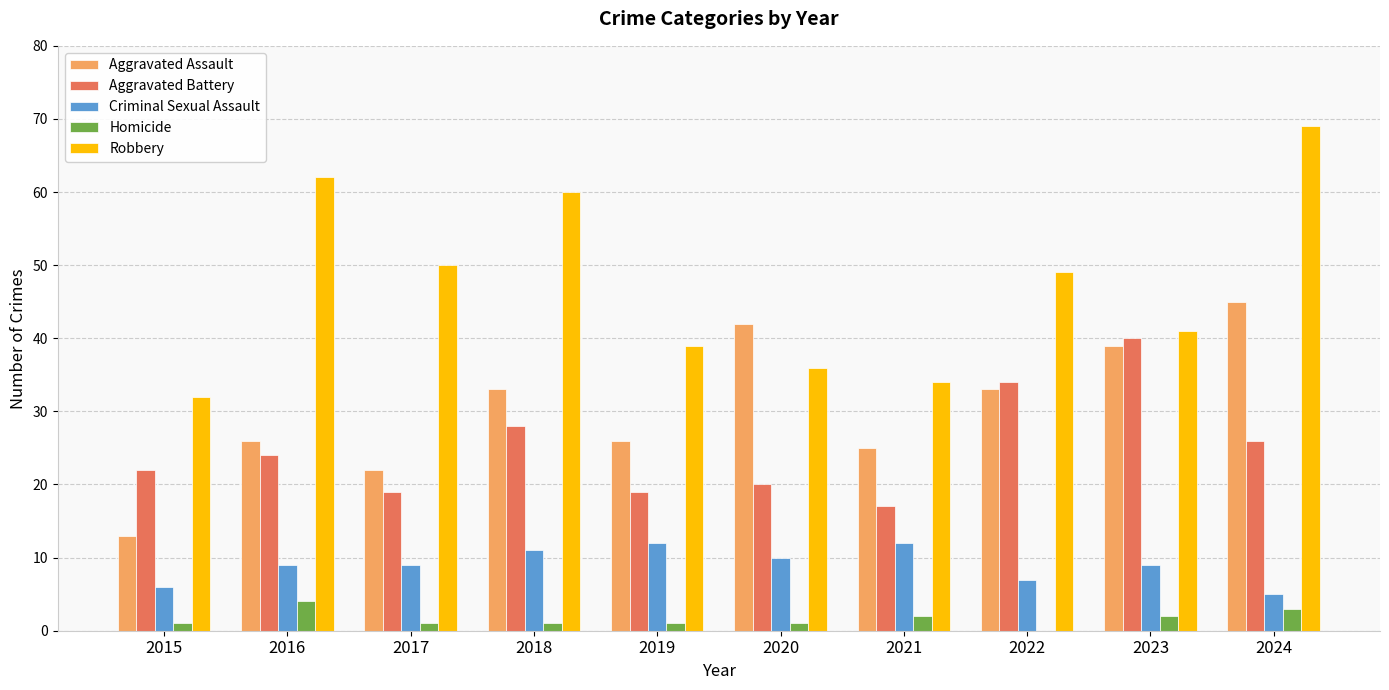

Is it true that Robbery equals 34 at 2021?

True